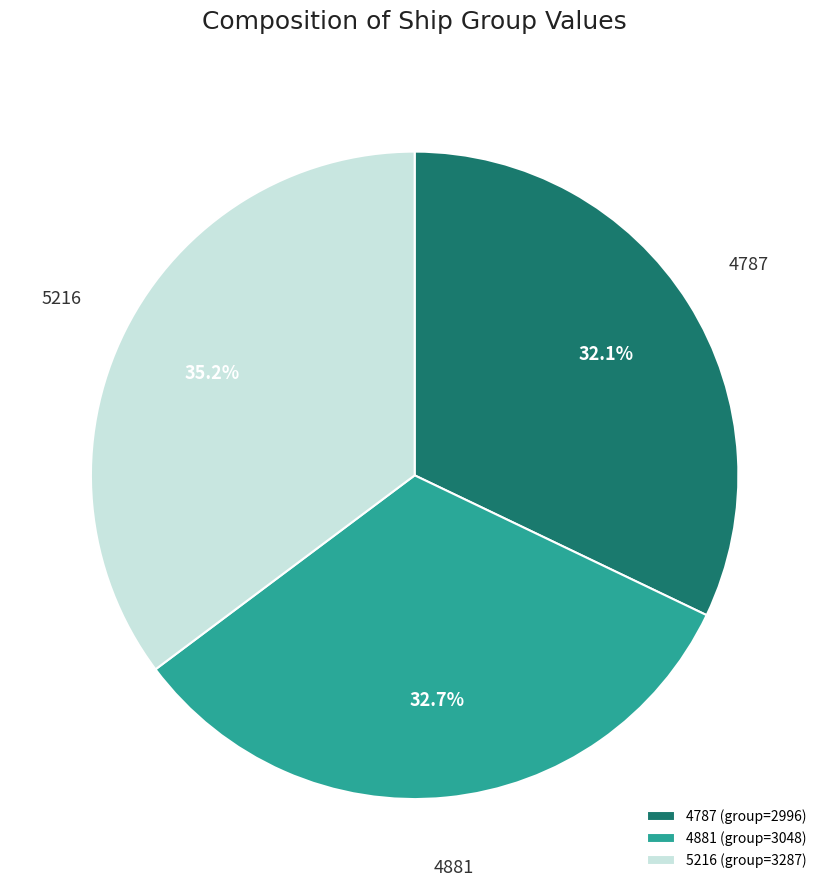

True or false: 4881 accounts for 33% of the total.

True